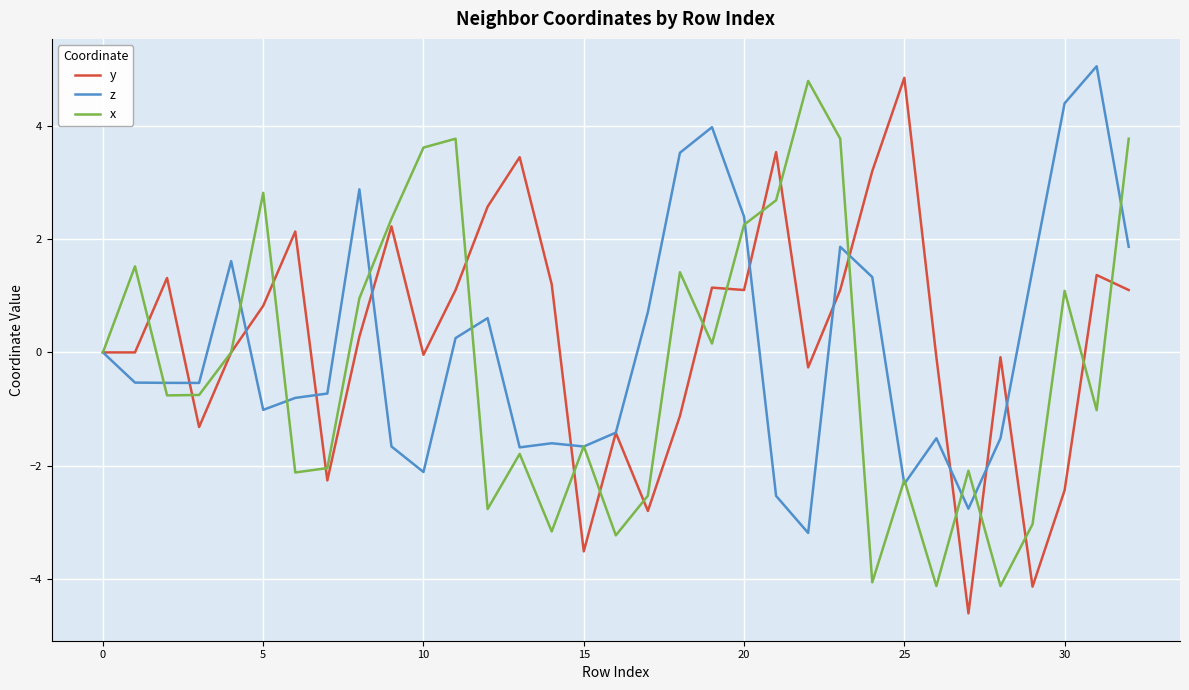

What is the maximum value for y?

4.8